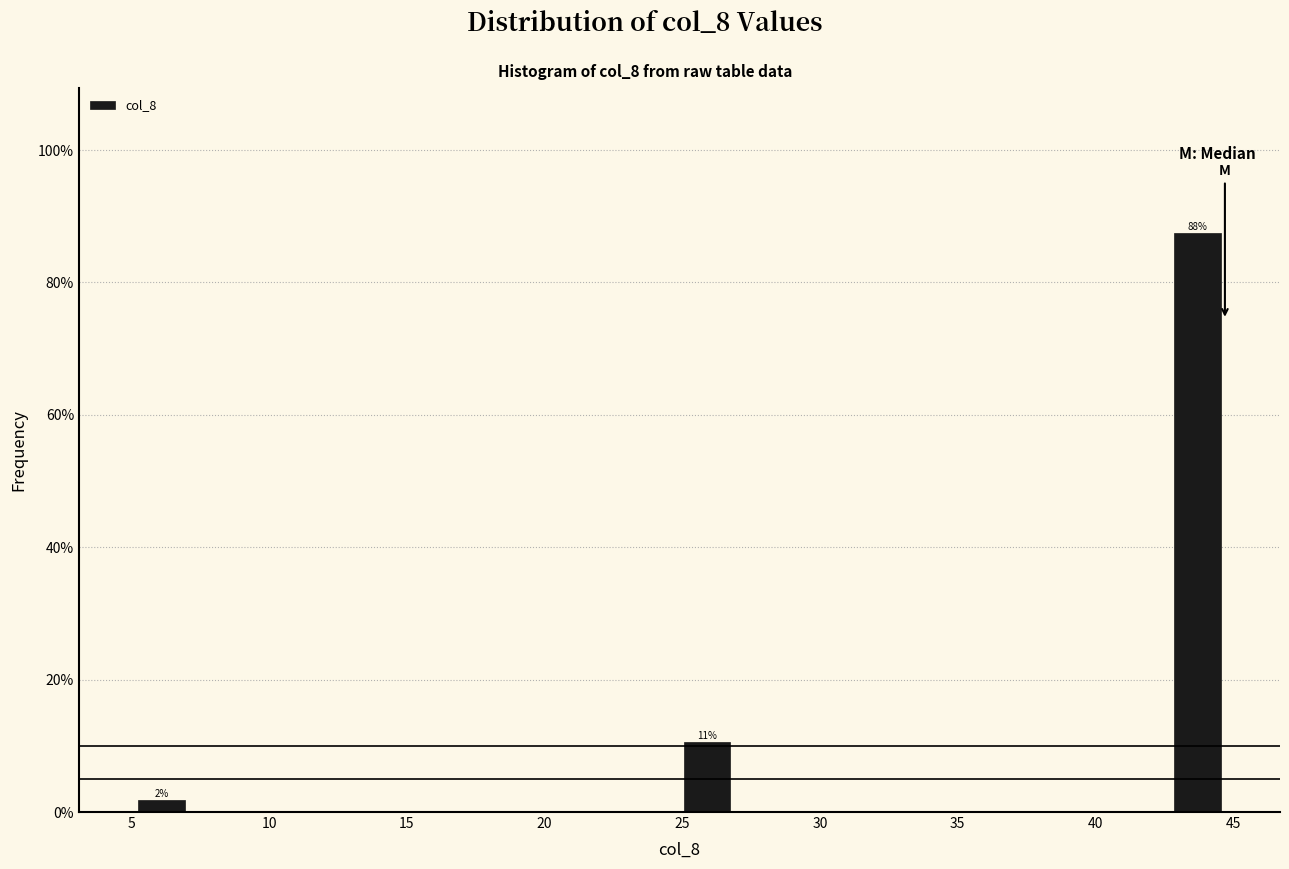

Read against the x-axis, roughly where is the centre of the tallest bar?

43.5